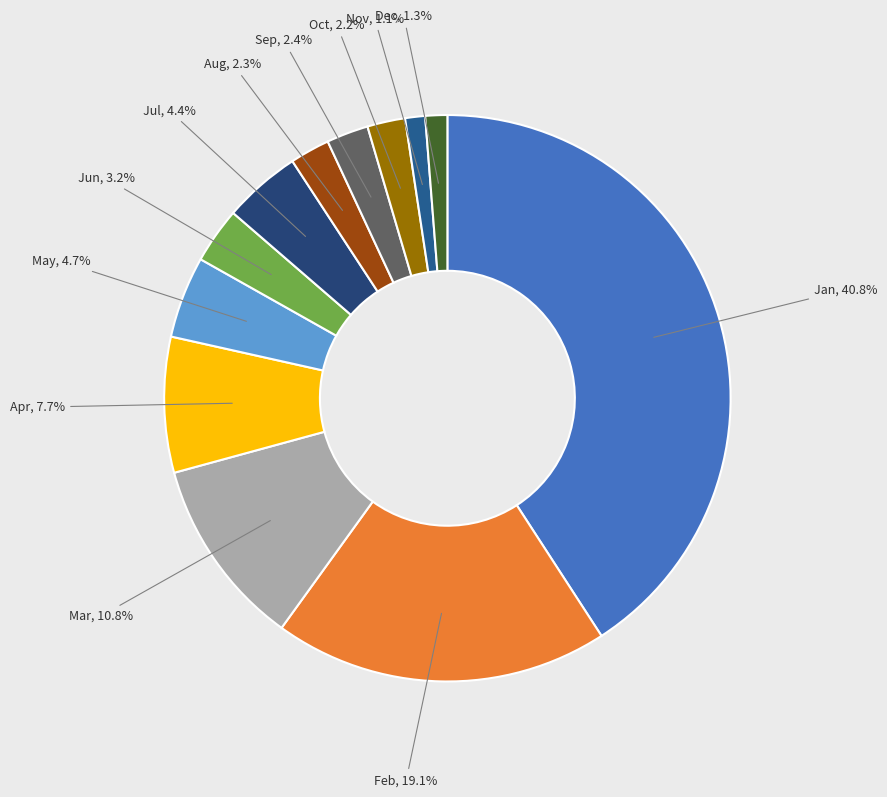

To the nearest percent, what is the difference between the Mar and May slice percentages?

6%